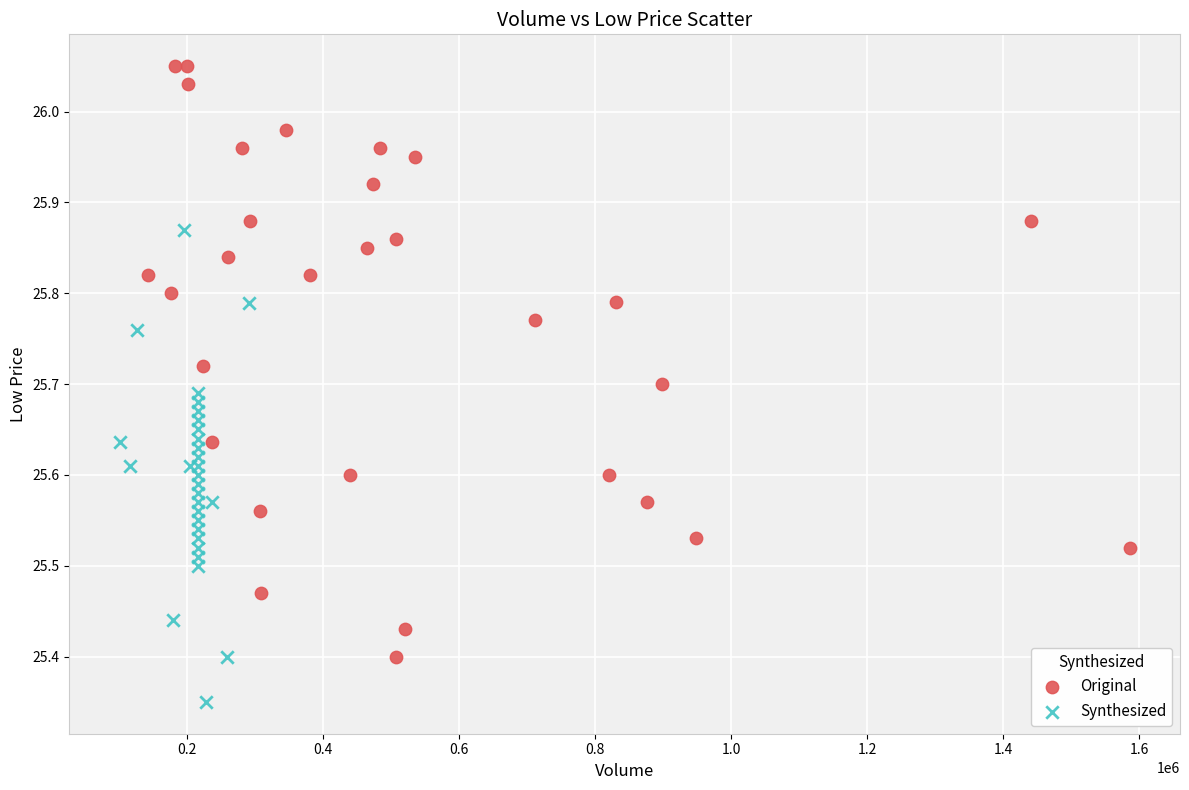

Which series reaches the minimum Y coordinate?

Synthesized